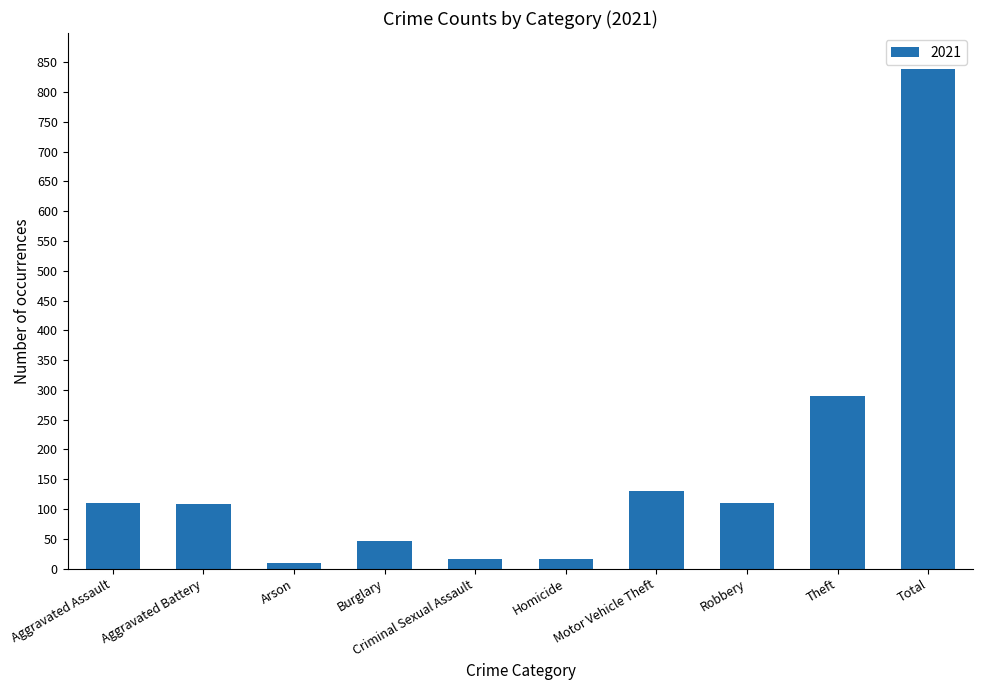

The chart shows a value of 155 at Robbery. True or false?

False